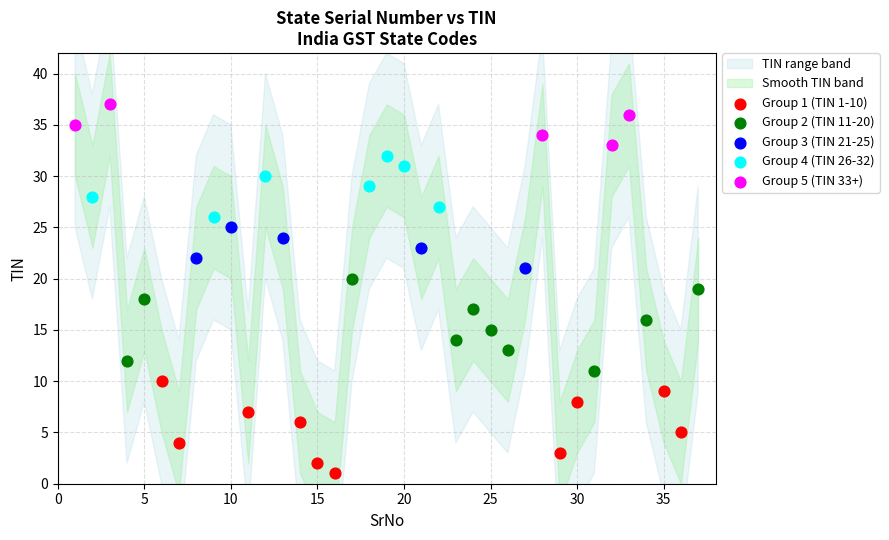

Which series contains the highest Y value?

Group 5 (TIN 33+)